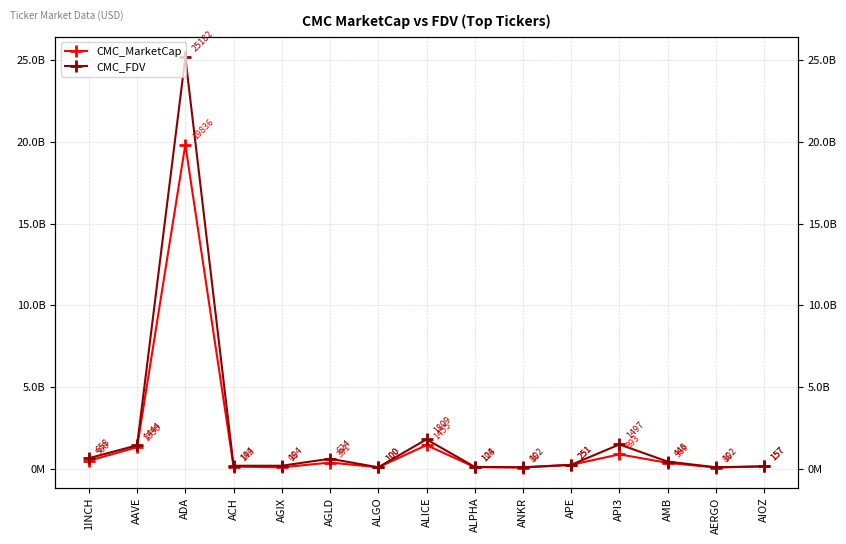

Which has a higher value, ALPHA or ADA?

ADA